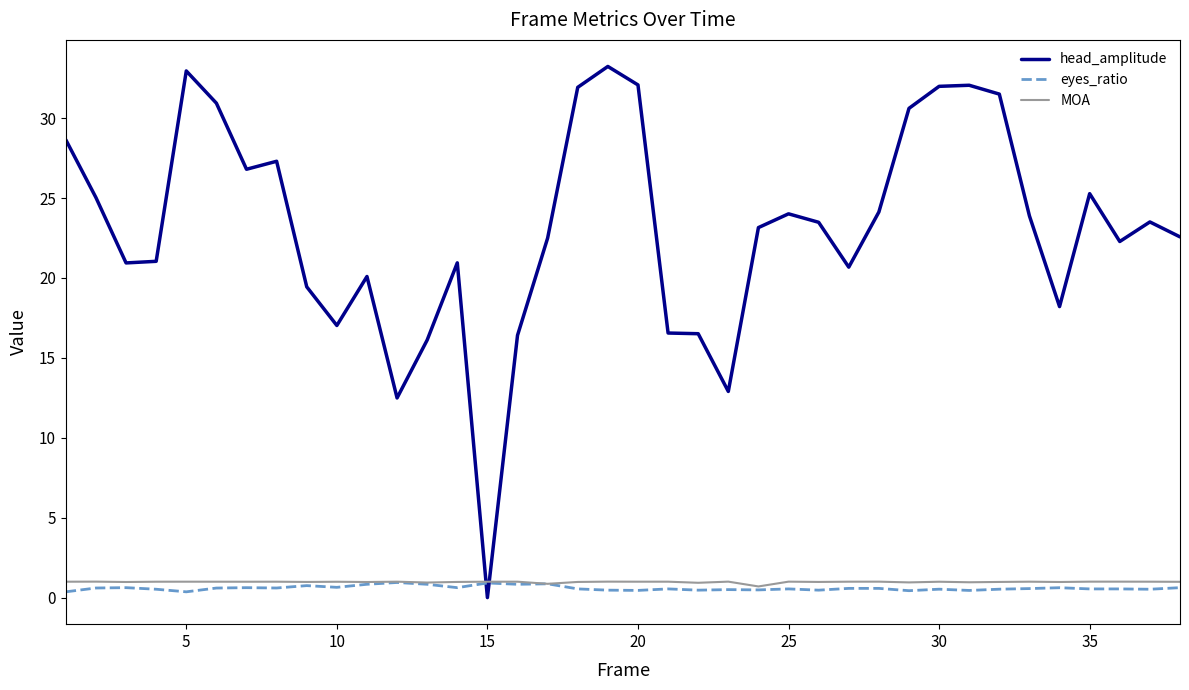

How many lines are shown in the chart?

3